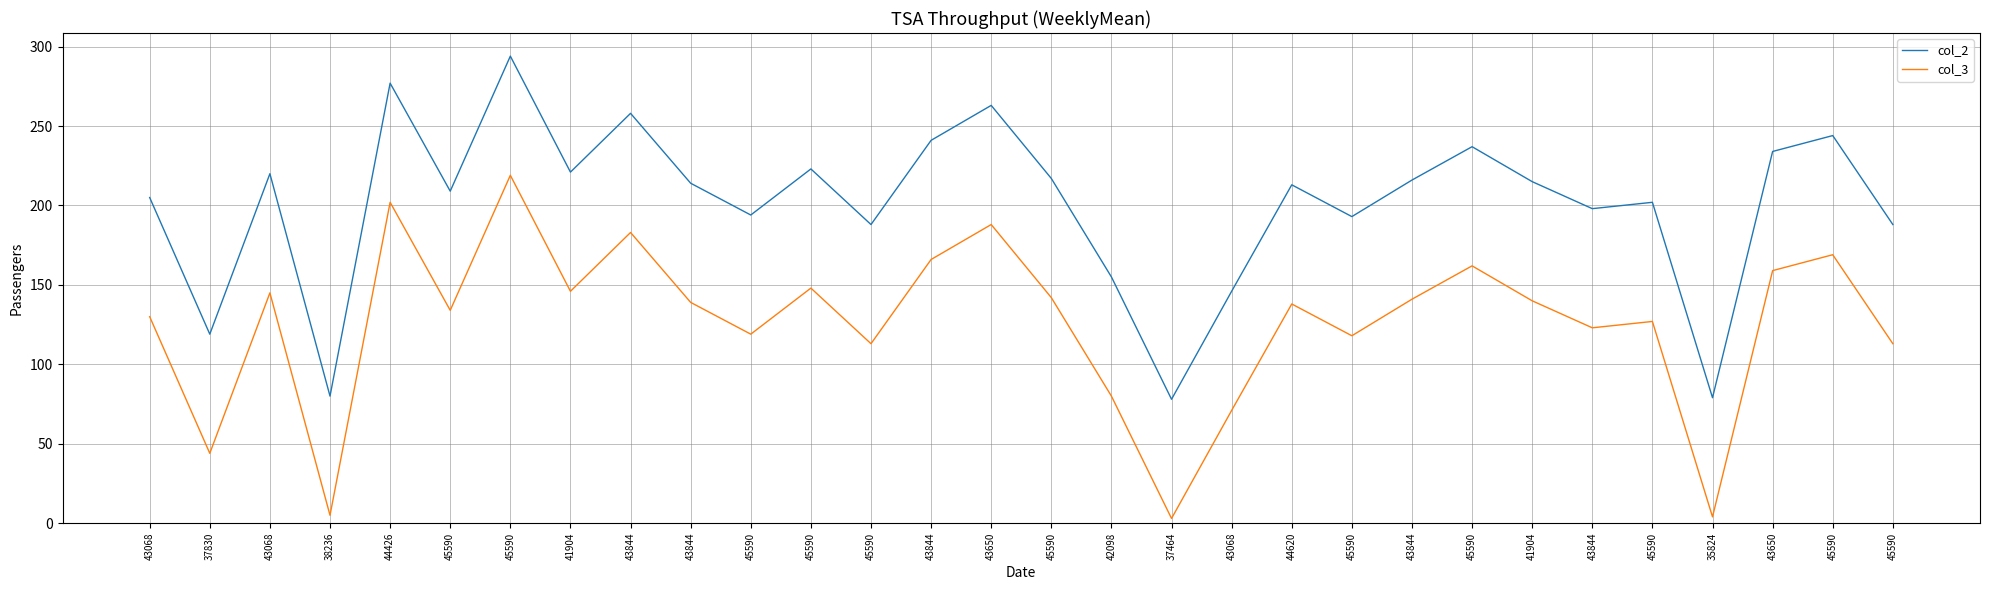

Which has a higher value, 41904 or 45590?

45590